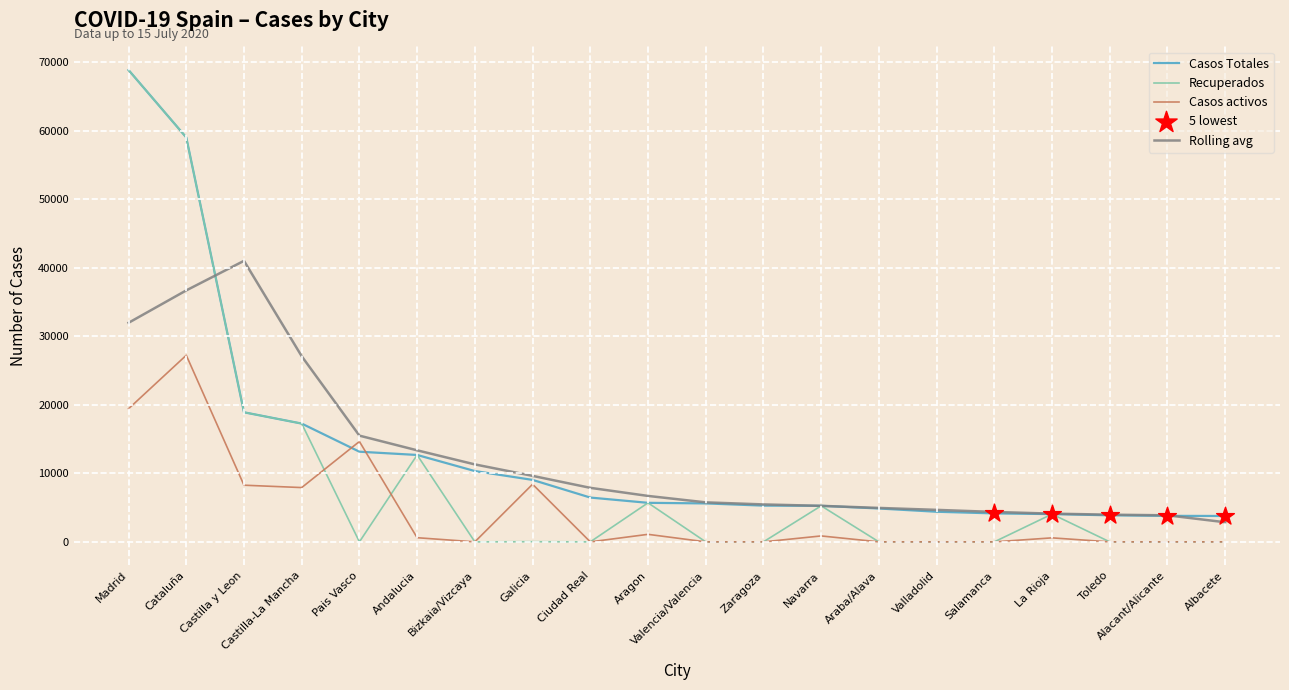

At which category is the sum across all series the highest?

Madrid